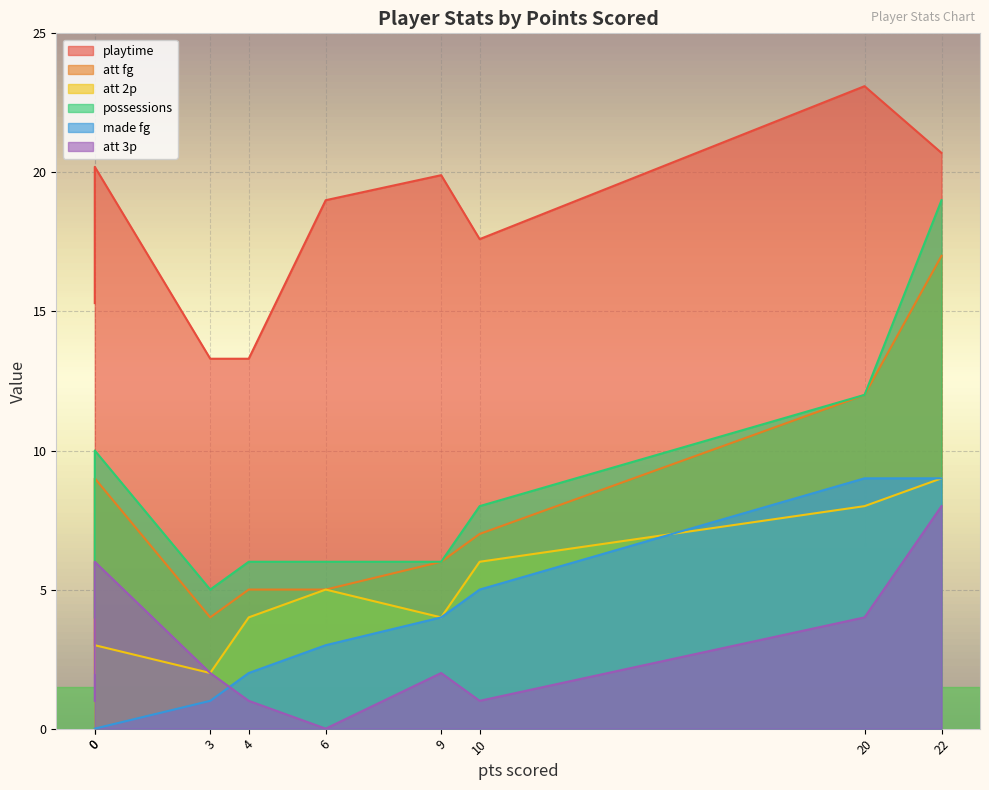

The value of att fg at Ansen is 1.8. True or false?

False